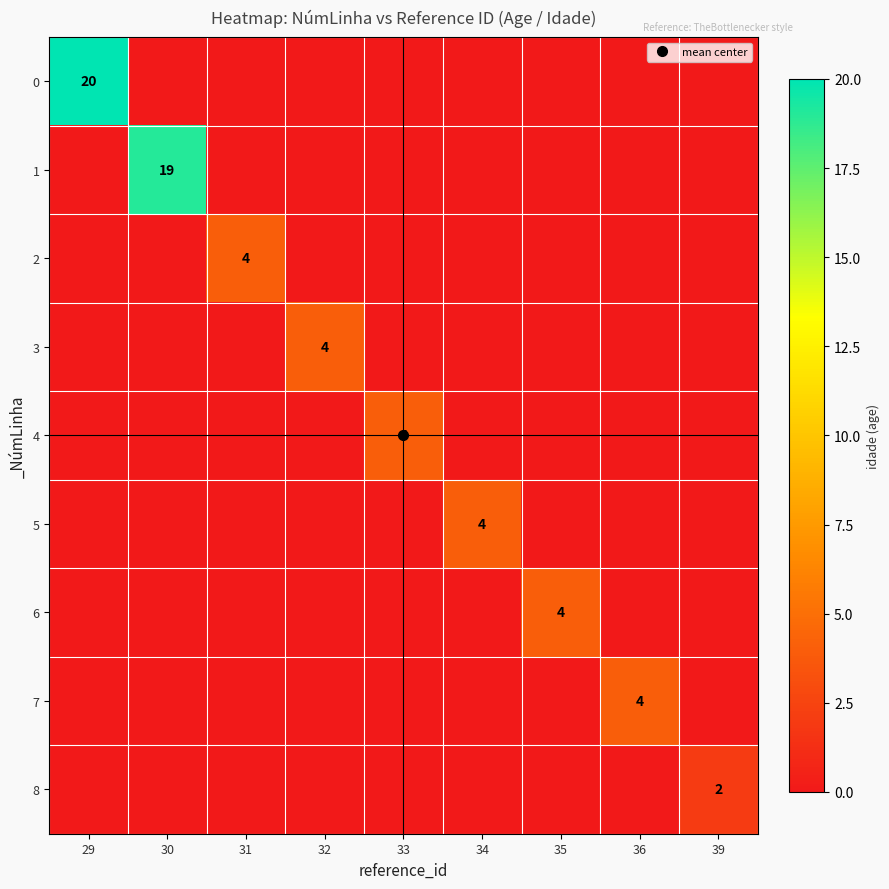

At which label does 6 reach its minimum?

29